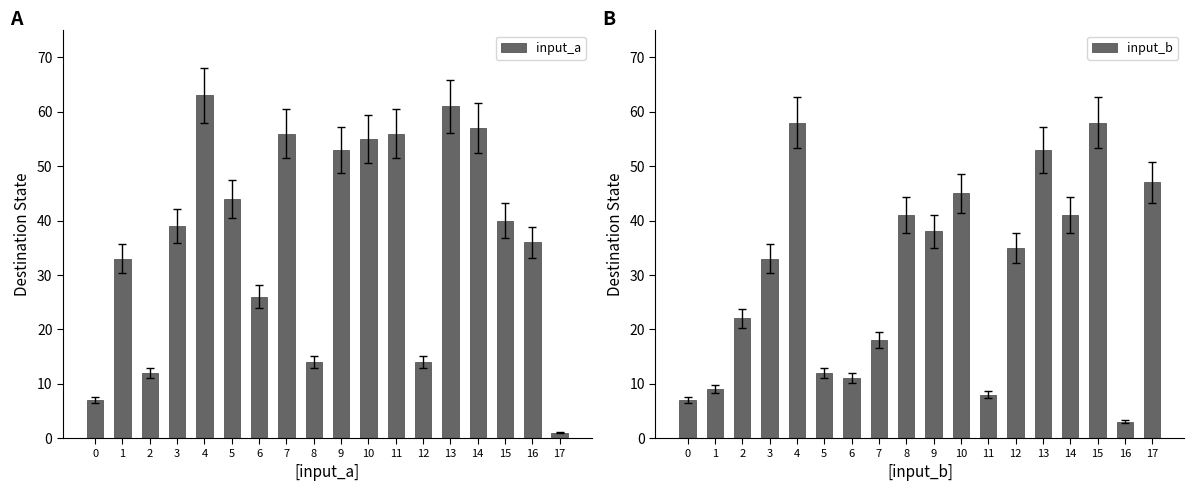

Between 8 and 15, which series saw the biggest shift?

input_a